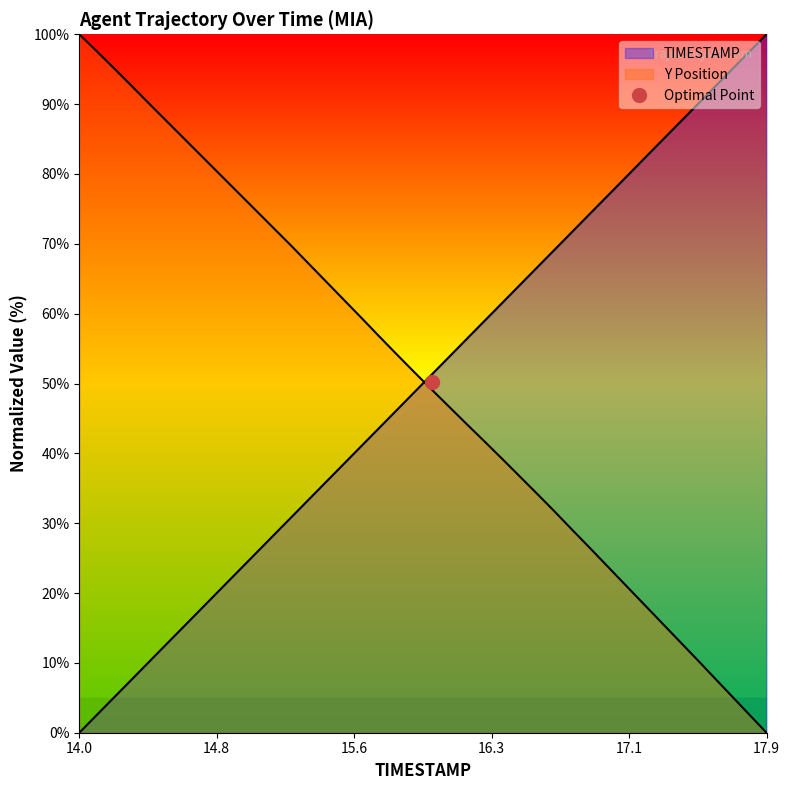

Does the chart display data point markers on the line(s)?

No